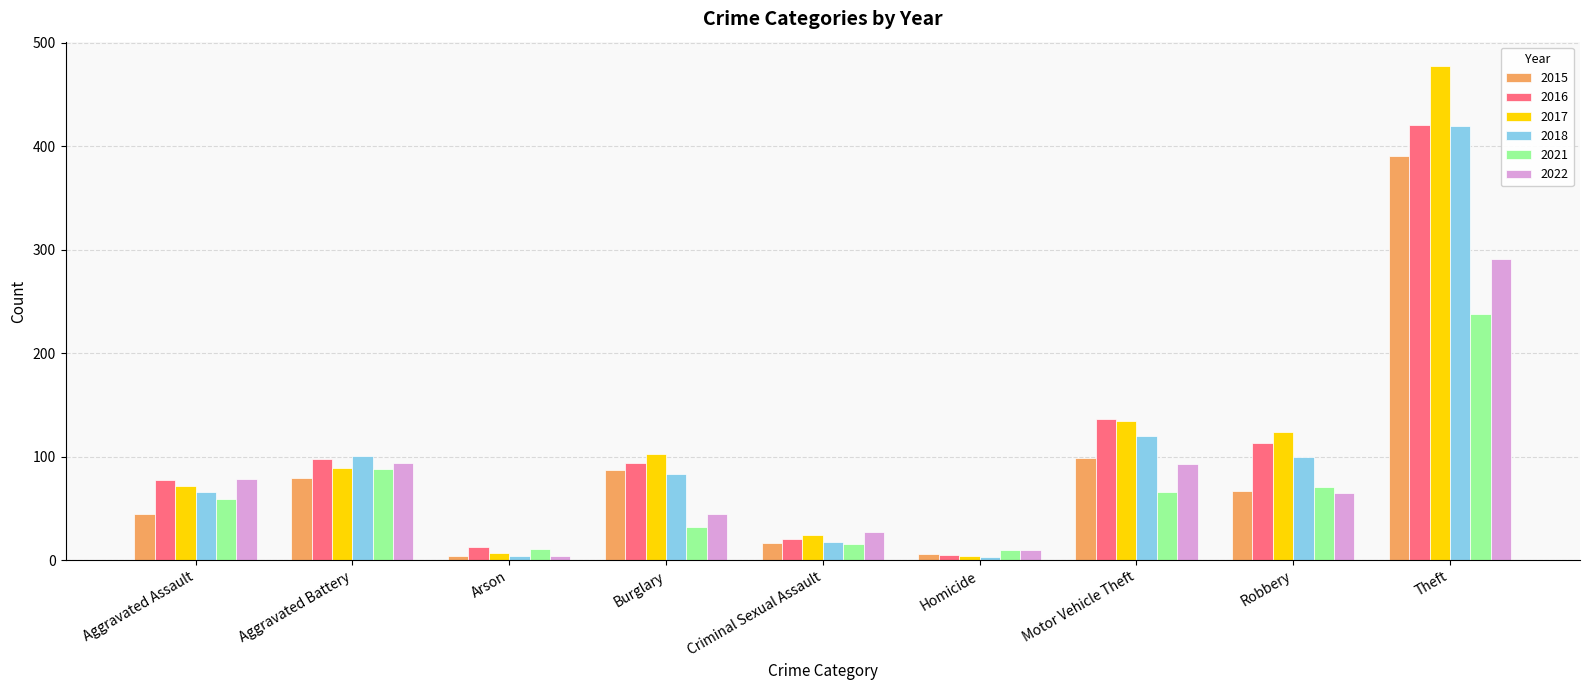

How many series are shown in this chart?

6